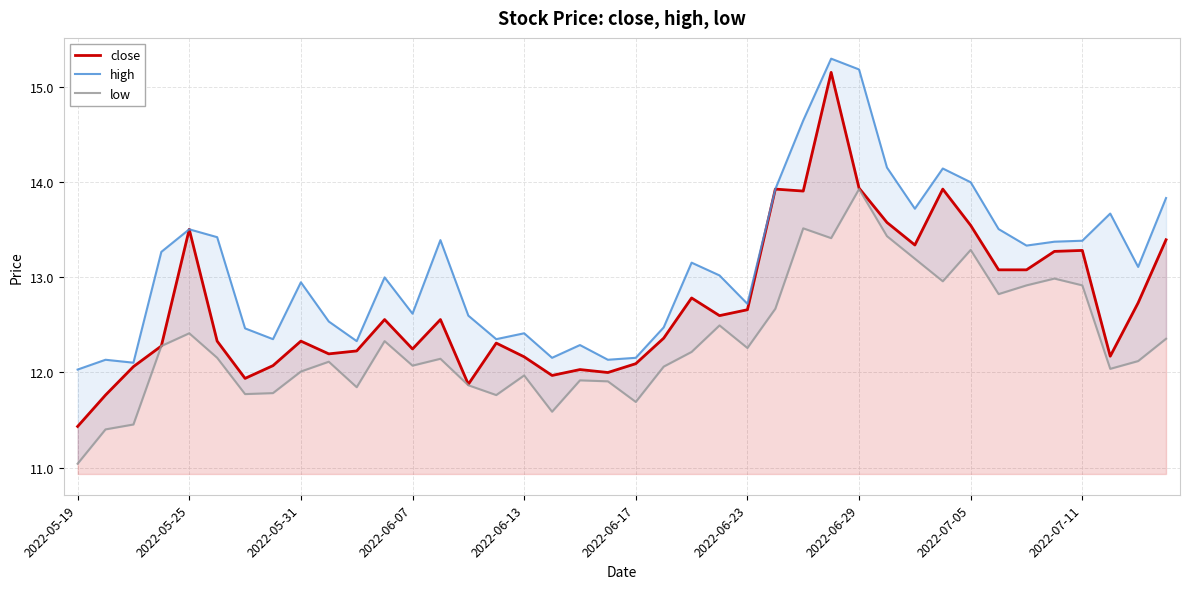

True or false: low and close intersect in this chart.

False